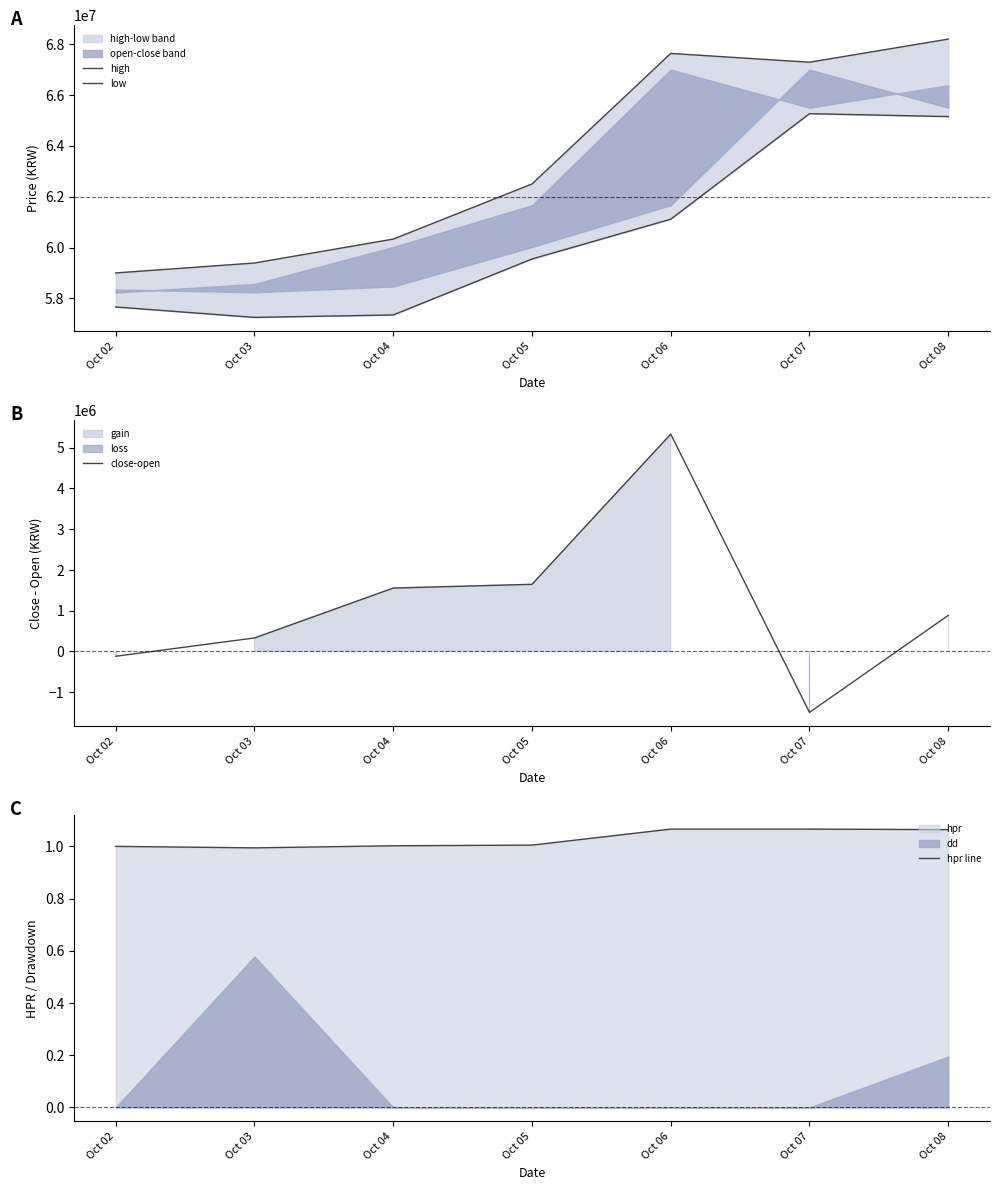

List the labels in order of close-open value, smallest first.

Oct 07, Oct 02, Oct 03, Oct 08, Oct 04, Oct 05, Oct 06